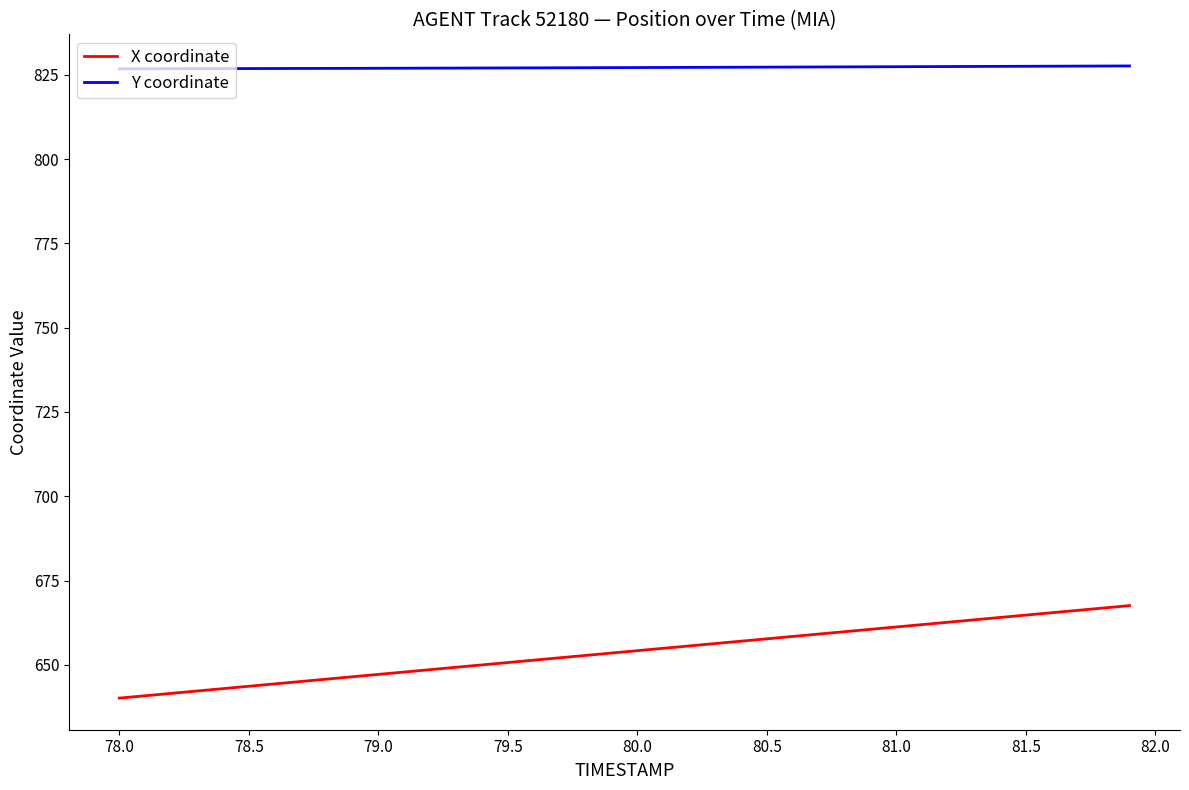

True or false: X coordinate and Y coordinate intersect in this chart.

False